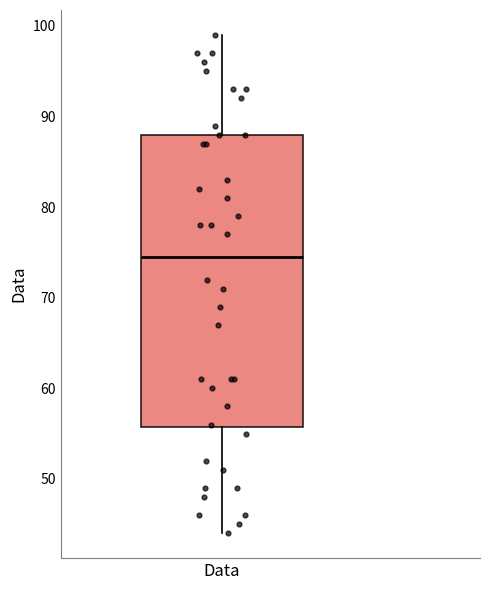

Transcribe this box plot: give where the median line is, the range the box spans, and where the two whiskers end, as read against the y-axis. The values are not printed on the chart, so give them approximately, as read against the axis.

median 75, box 56 to 88, whiskers 44 to 99